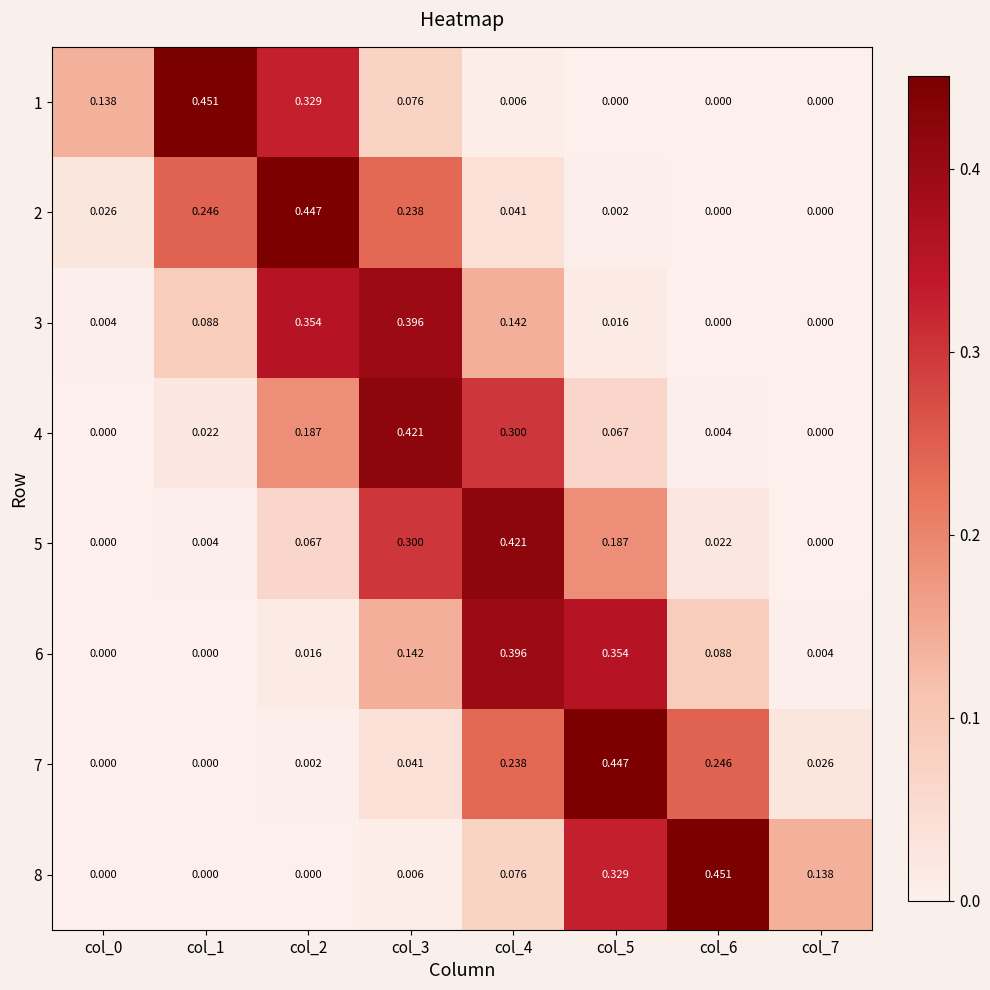

Is the value of 5 at col_3 greater than the value of 8 at col_5?

No